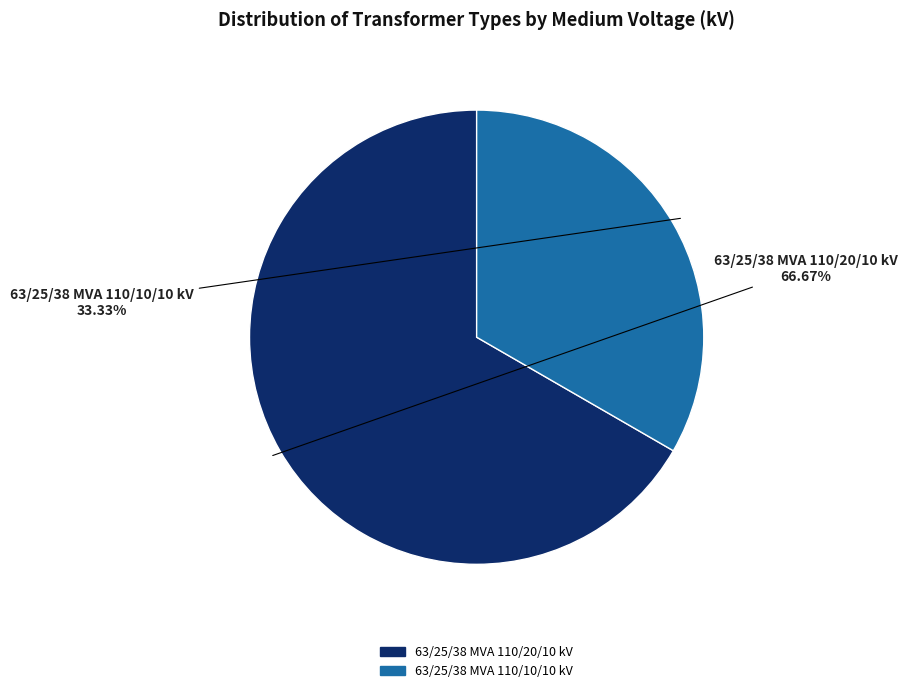

Count the number of slices in the pie.

2